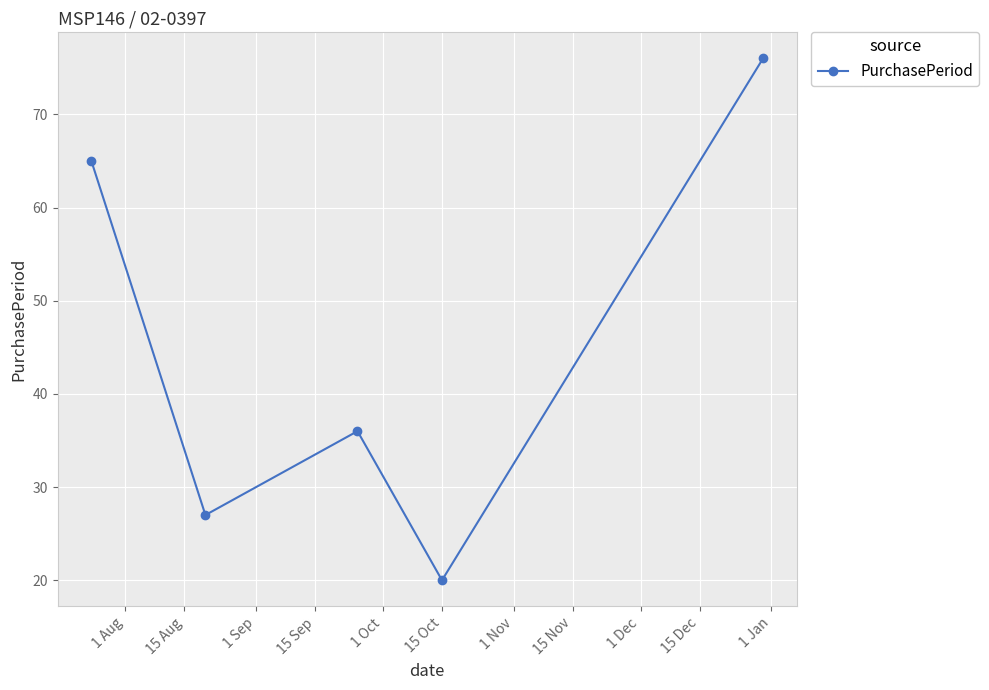

What is the smallest value displayed?

20